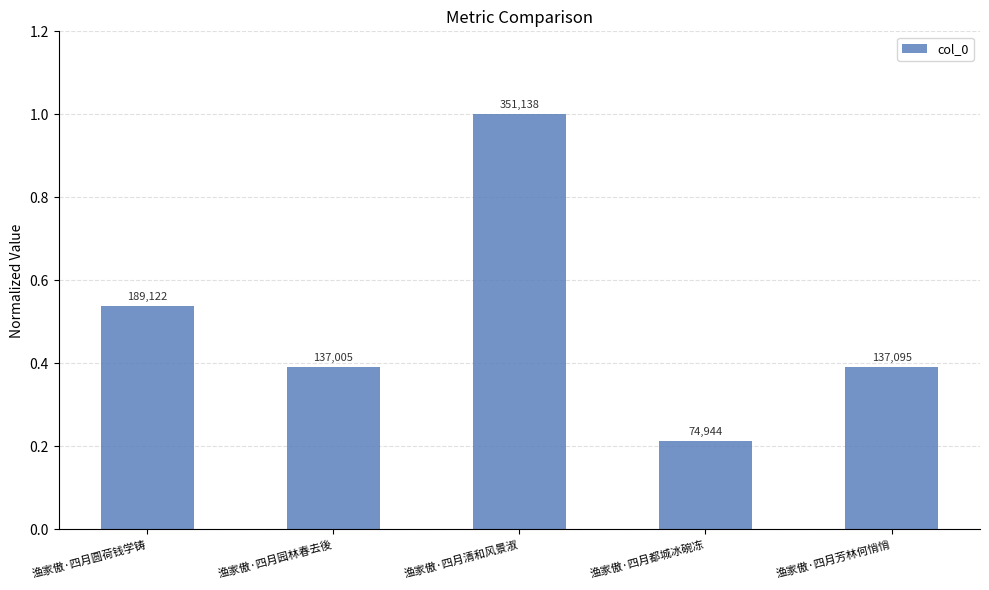

Does the chart contain any negative values?

No